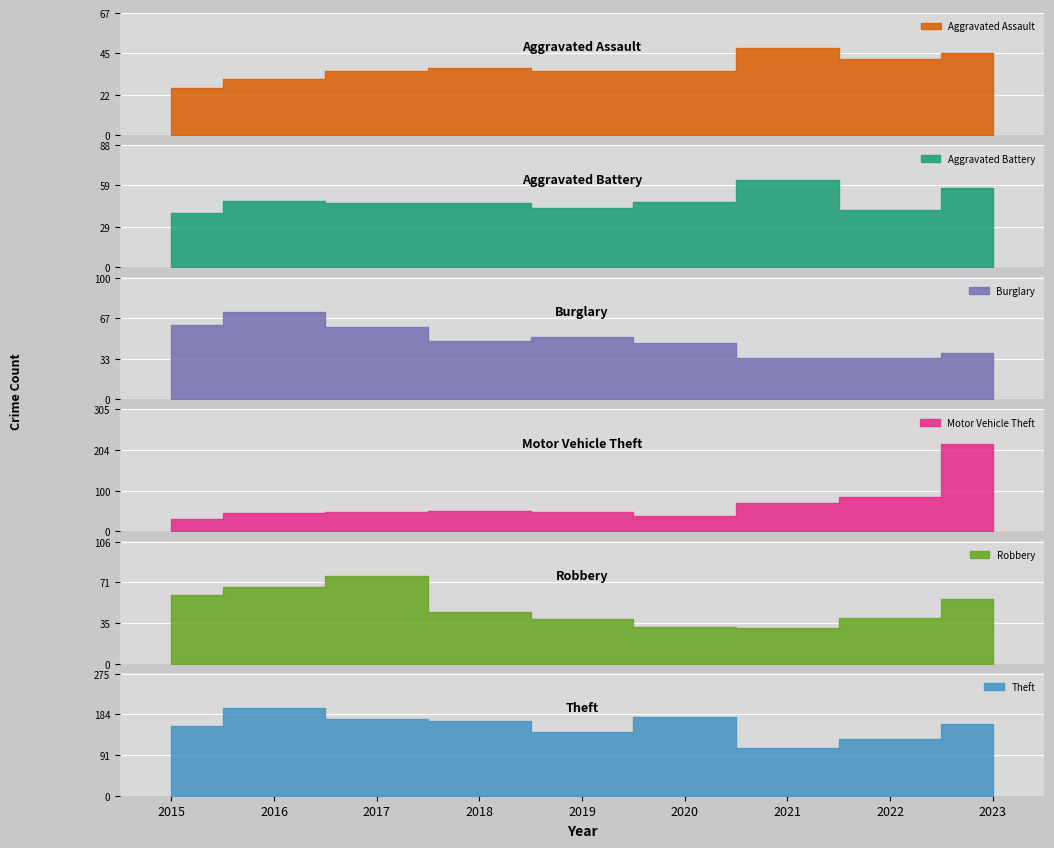

What is the value of the Robbery point at the 1st from the left?

60